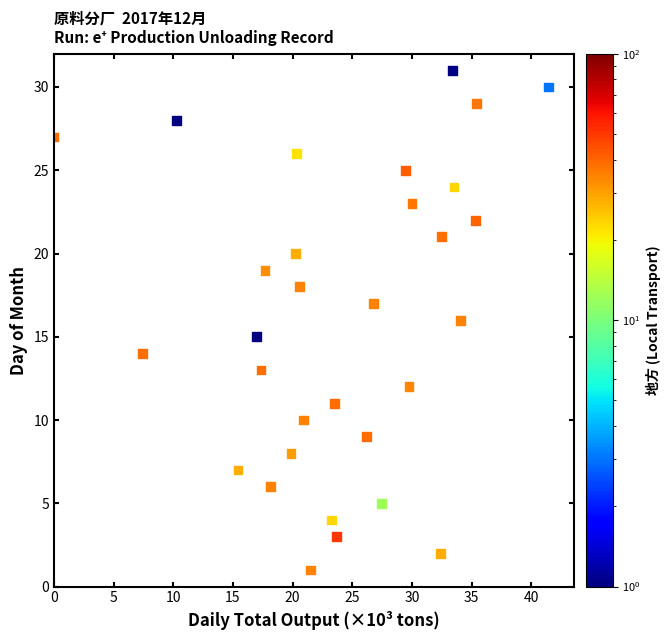

What is the range of Y values (max minus min)?

30